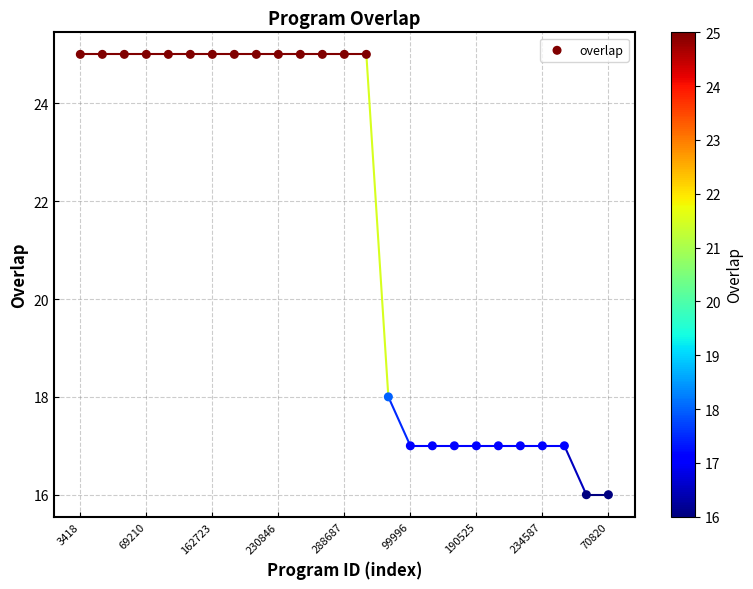

What is the range of Y values (max minus min)?

9